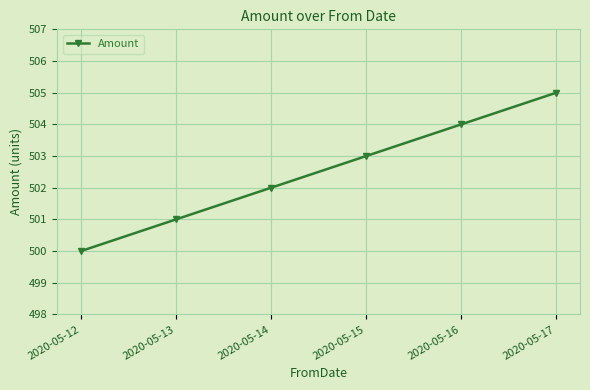

What is the sum of the values at 2020-05-12 and 2020-05-13?

1001